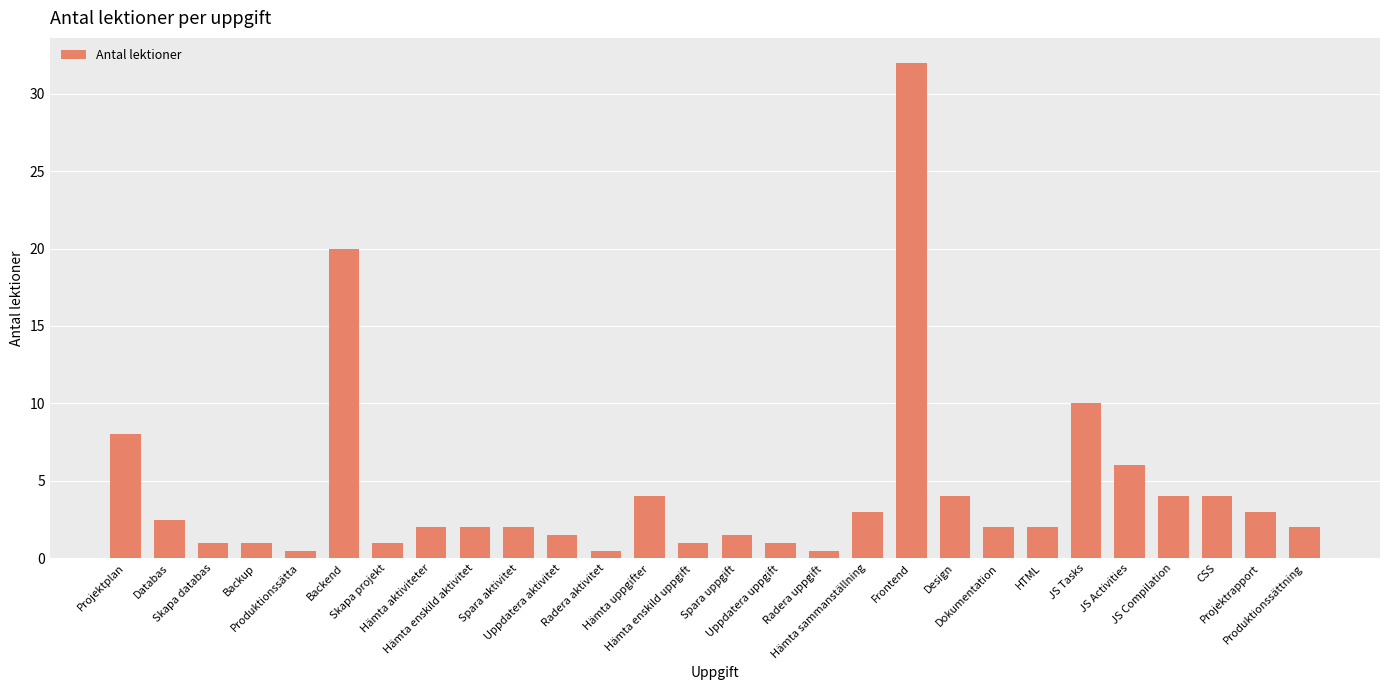

What is the difference between the second highest and minimum values?

19.5